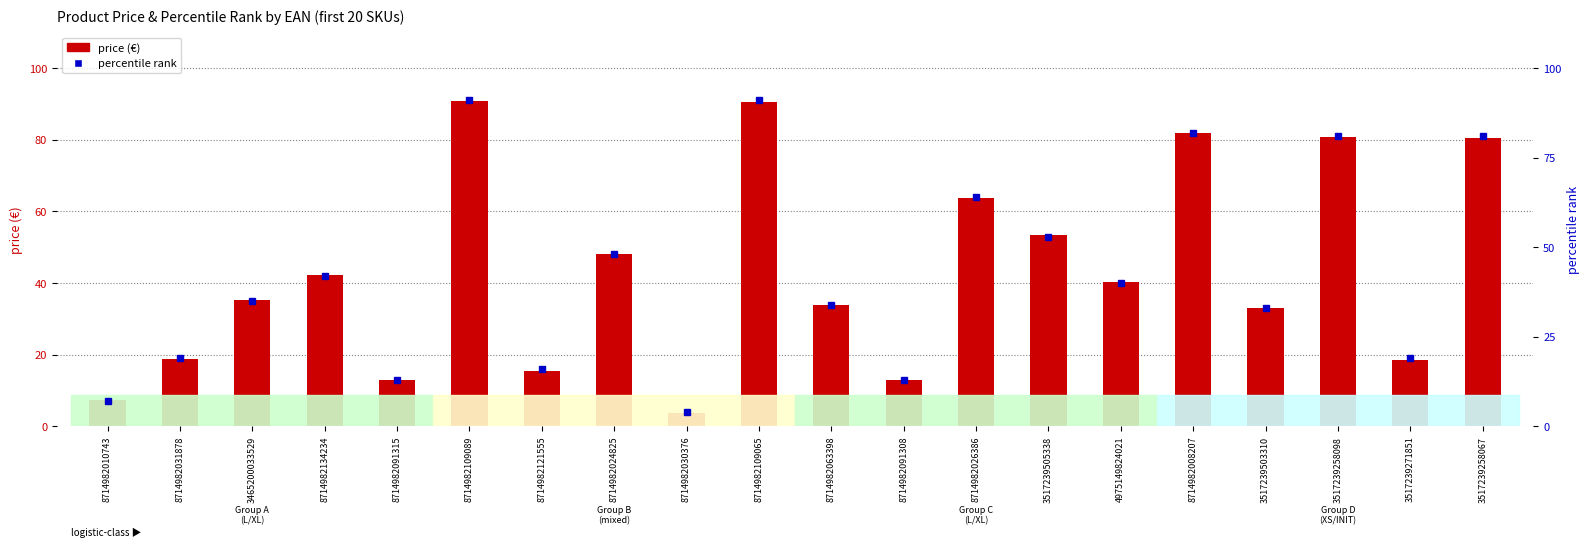

Is the value of percentile rank at 3517239271851 greater than the value of price (€) at 8714982109089?

No